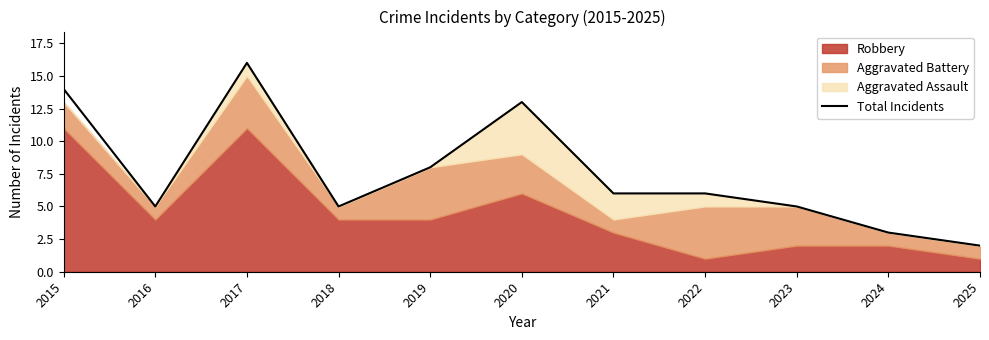

Count the number of categories in the chart.

11